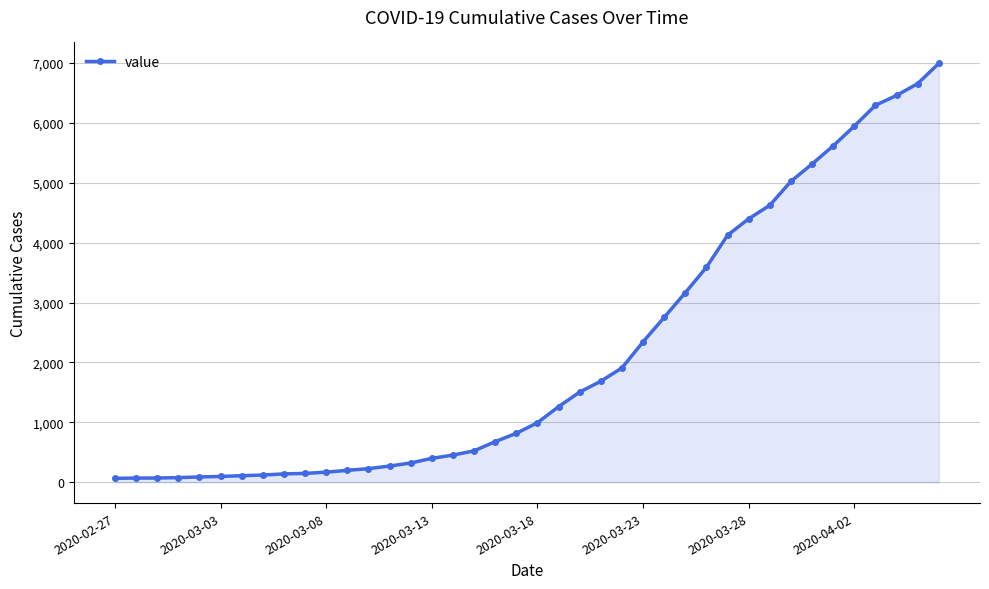

What is the maximum value shown in the chart?

6995